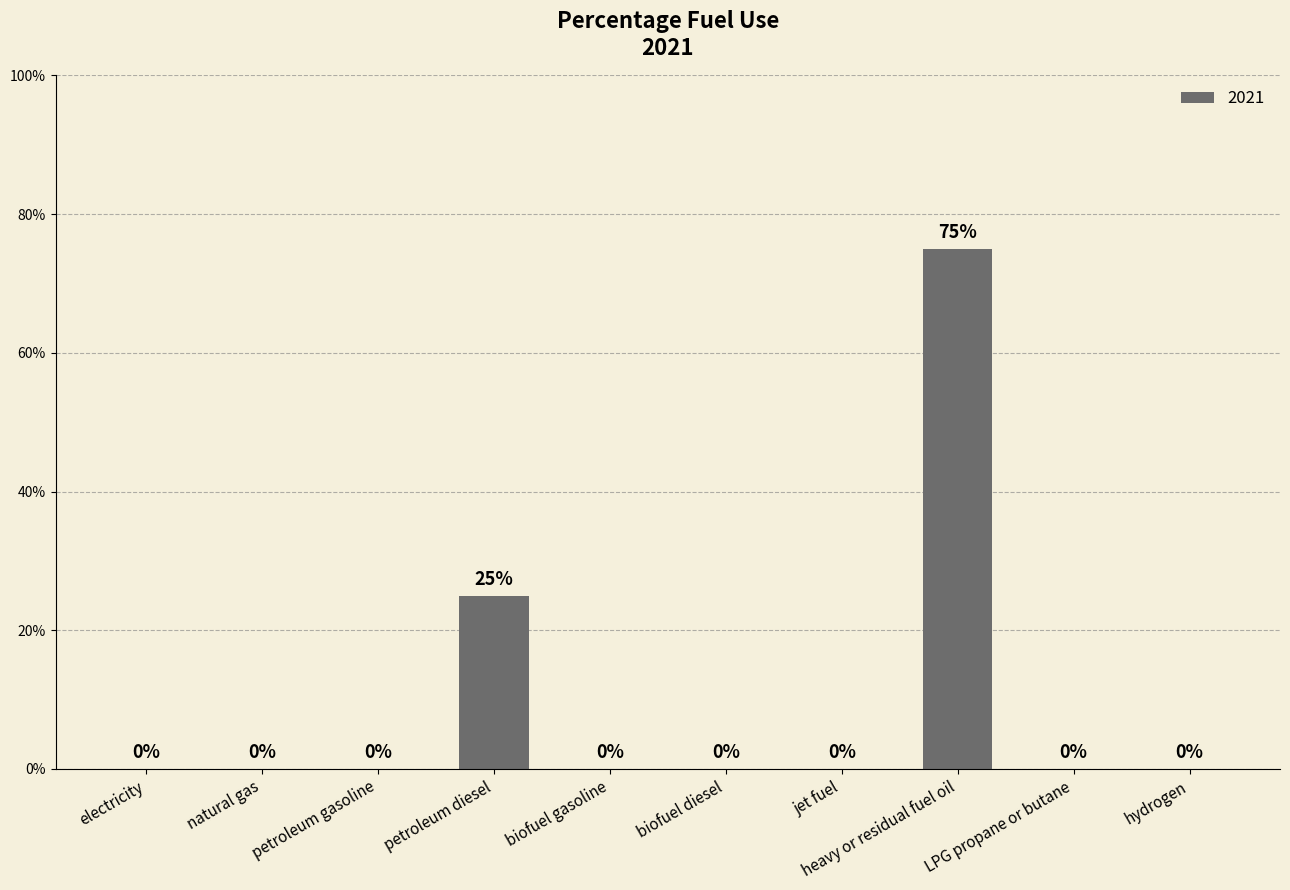

Count the values in the range 0 to 1.

10